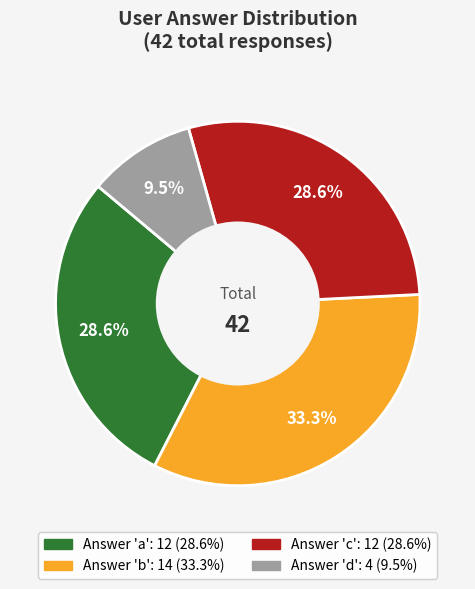

How many slices are in this pie chart?

4